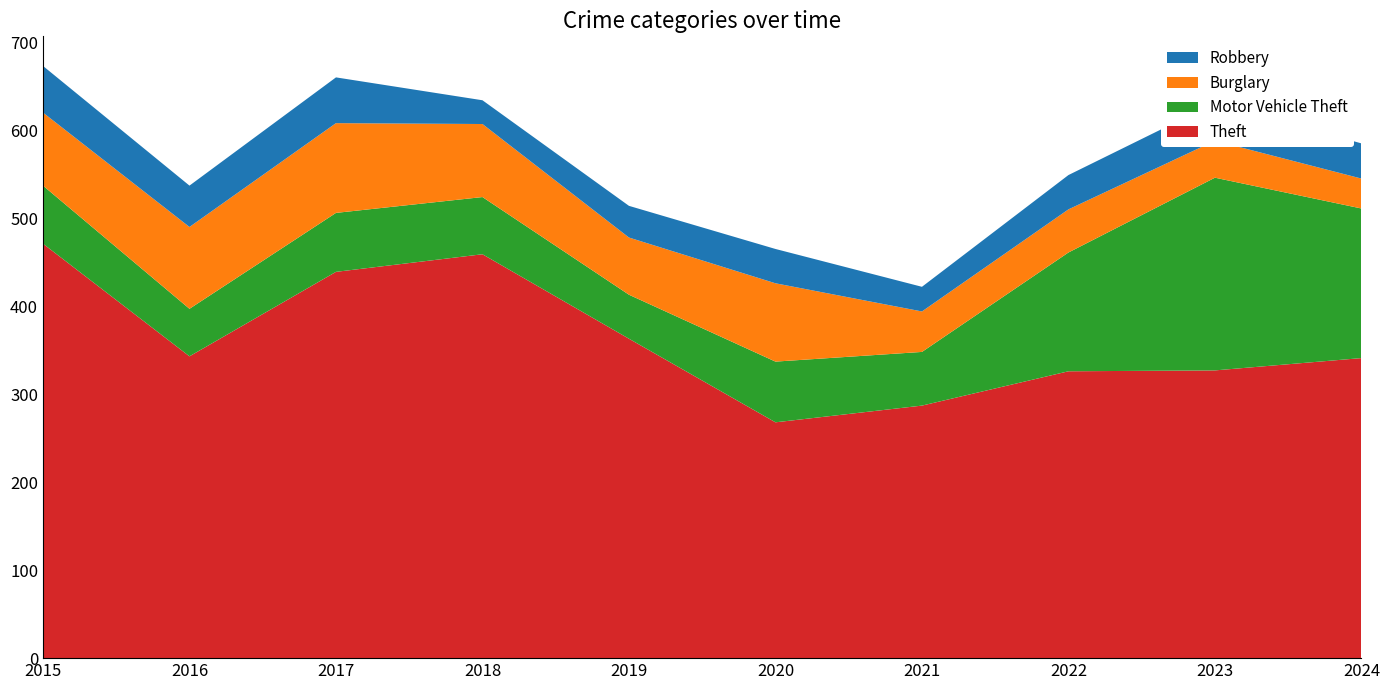

Reading left to right, extract all data points from this chart.

Theft: 471	343	439	459	363	268	287	326	327	341
Motor Vehicle Theft: 66	54	67	65	50	69	61	135	219	170
Burglary: 83	93	102	83	65	89	46	49	42	34
Robbery: 53	47	52	27	36	39	28	39	43	40